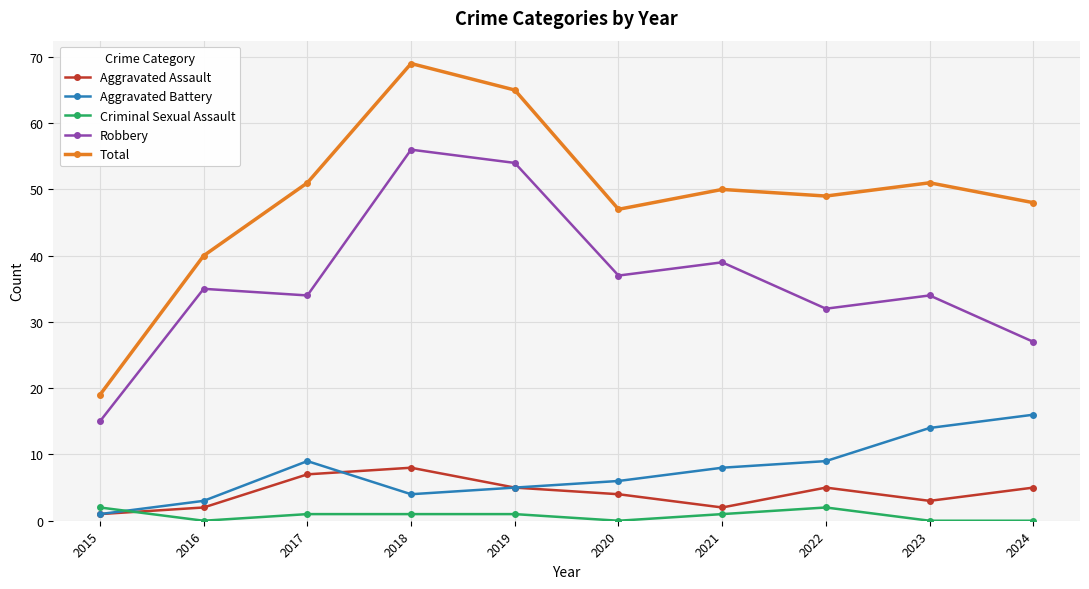

How many series are shown in this chart?

5